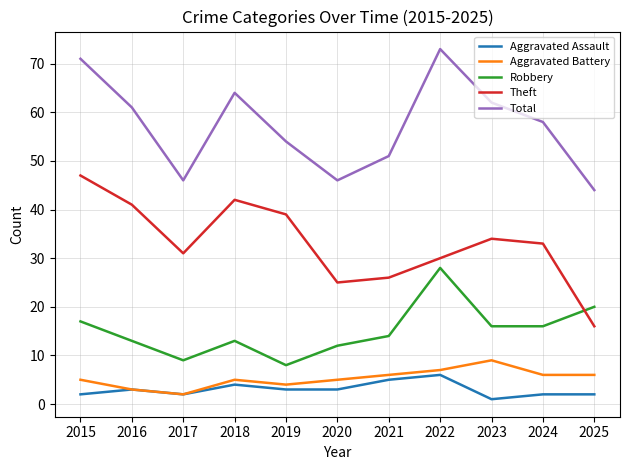

How many interior local peaks does the Robbery series have?

2